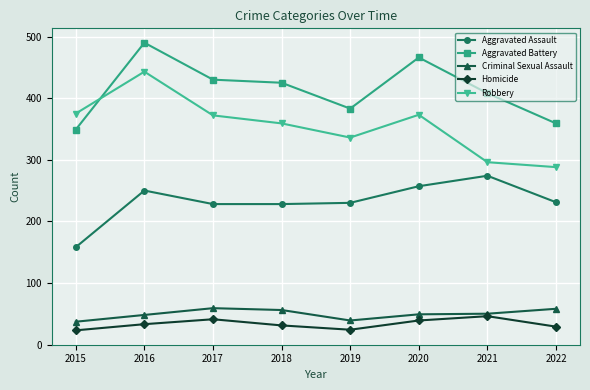

What is the smallest value displayed?

23